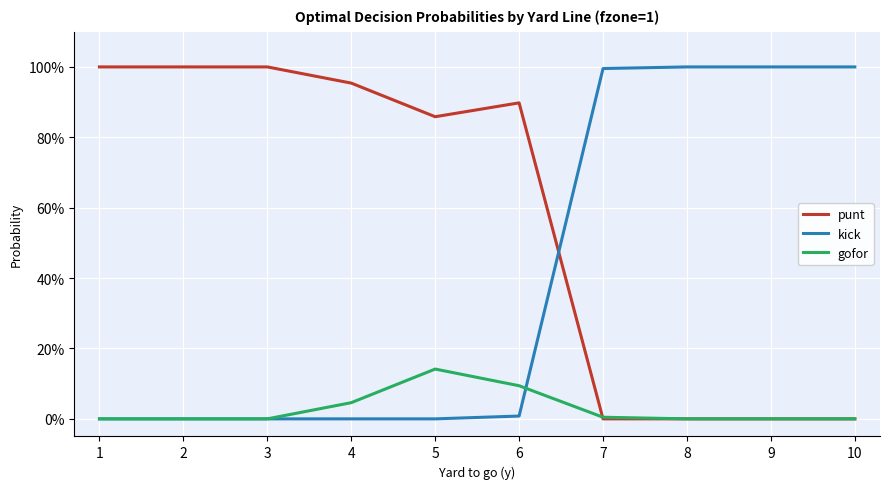

What is the total value across all series at 8?

1.0